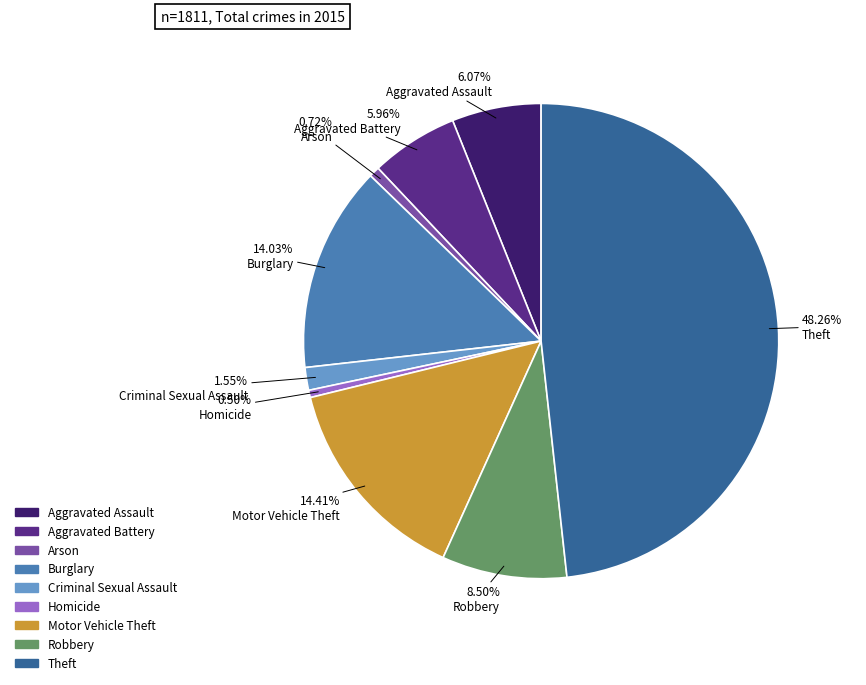

Combined, do Aggravated Assault and Robbery account for over 50%?

No